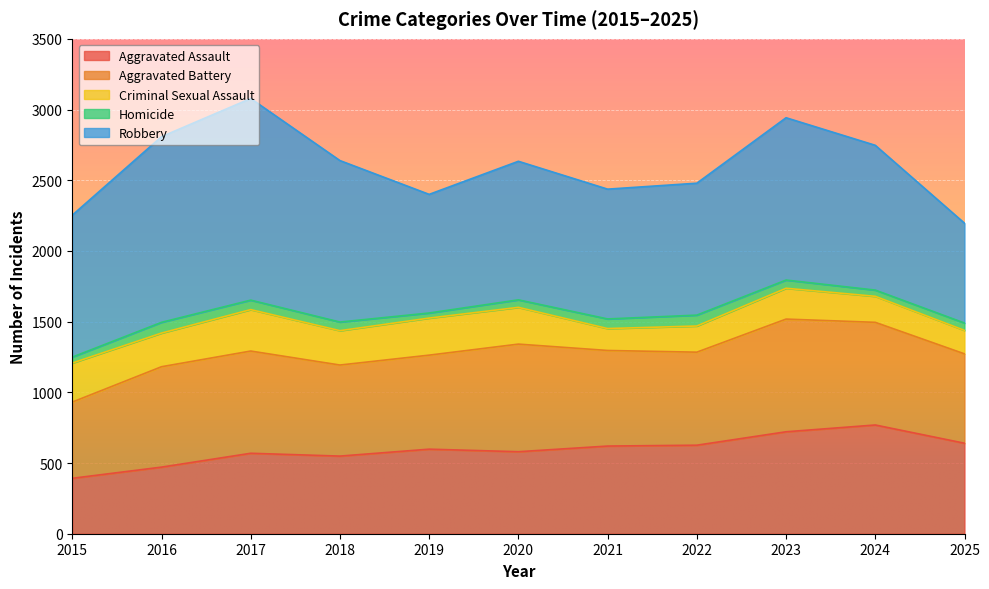

Reading left to right, extract all data points from this chart.

Aggravated Assault: 2015=392	2016=471	2017=569	2018=549	2019=598	2020=580	2021=620	2022=626	2023=721	2024=769	2025=640
Aggravated Battery: 2015=539	2016=710	2017=723	2018=644	2019=665	2020=761	2021=676	2022=658	2023=797	2024=726	2025=632
Criminal Sexual Assault: 2015=276	2016=238	2017=293	2018=243	2019=262	2020=260	2021=155	2022=185	2023=218	2024=184	2025=166
Homicide: 2015=42	2016=76	2017=67	2018=61	2019=36	2020=53	2021=68	2022=77	2023=58	2024=44	2025=52
Robbery: 2015=1004	2016=1313	2017=1426	2018=1142	2019=839	2020=980	2021=918	2022=933	2023=1148	2024=1024	2025=706